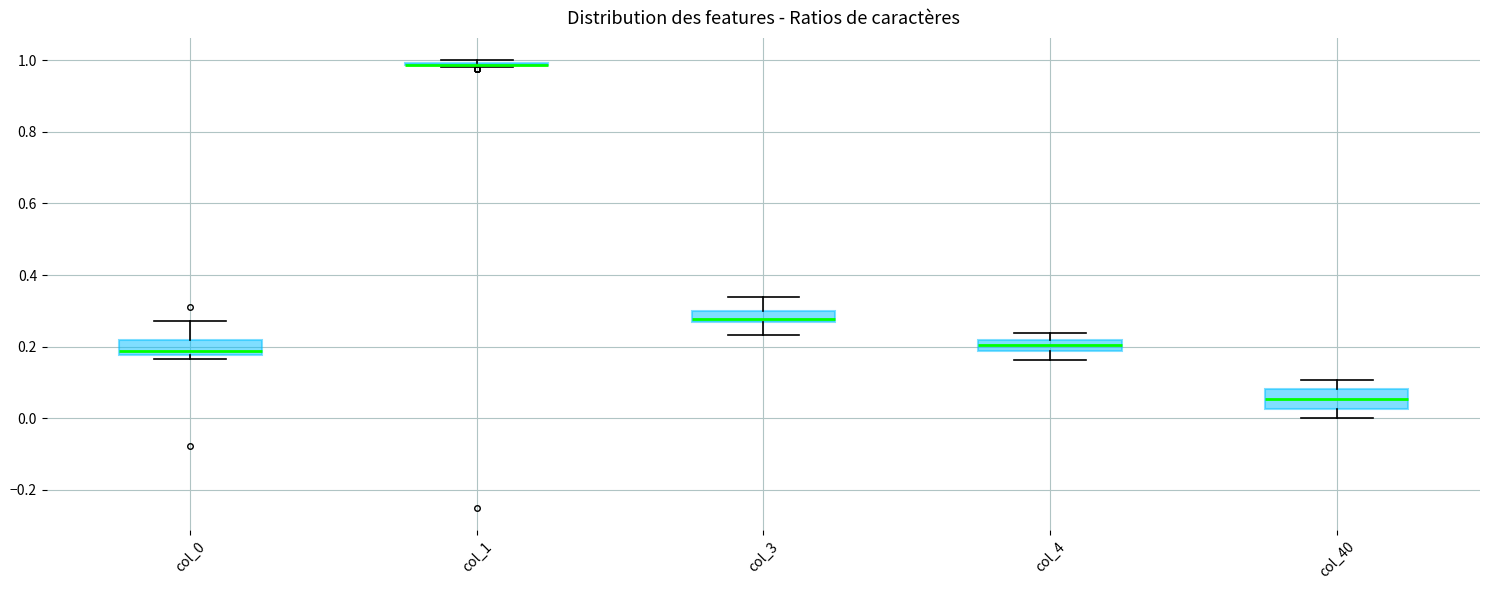

Where is the lower edge of the box for col_0 on the y-axis? The values are not printed on the chart, so give them approximately, as read against the axis.

0.18